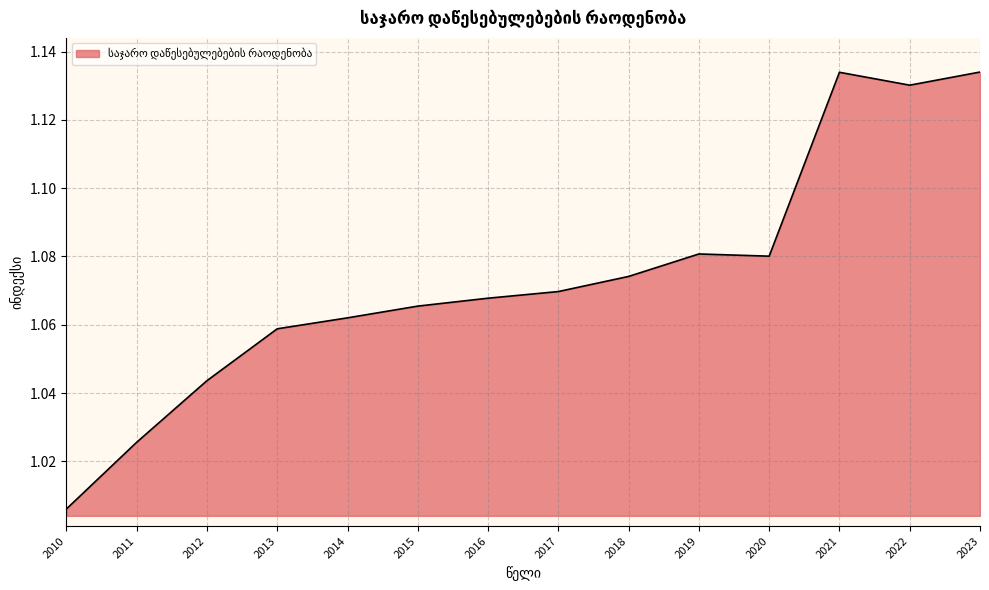

Which has a higher value, 2020 or 2016?

2020